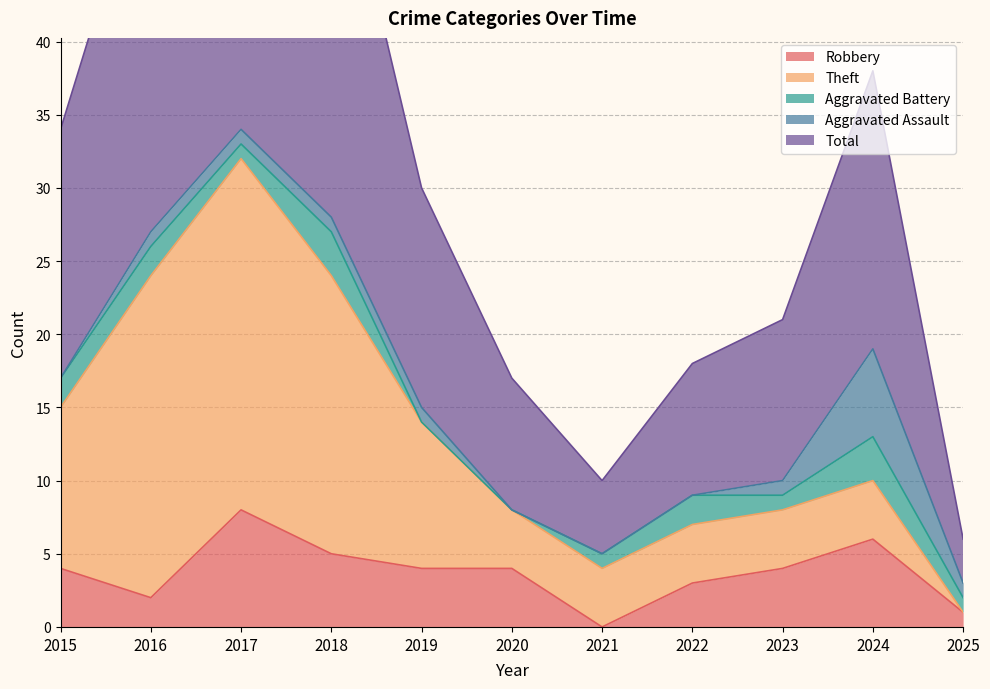

At which label does Aggravated Assault reach its minimum?

2015